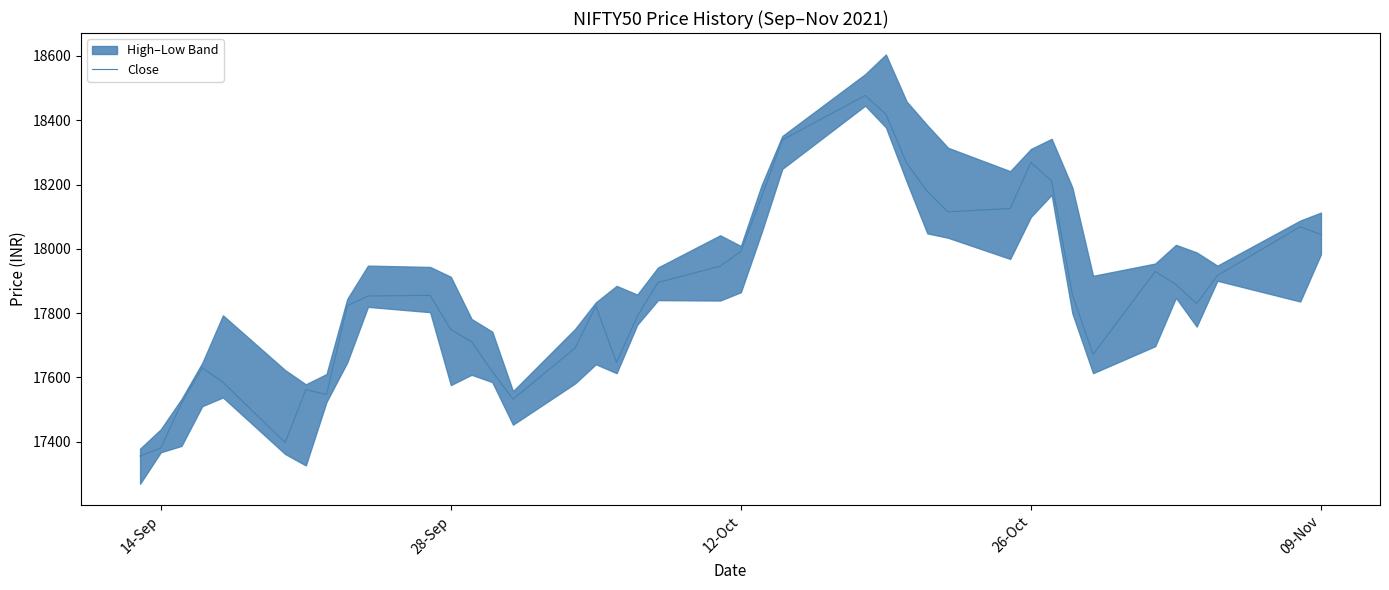

What is the difference between the maximum and minimum values?

1121.8